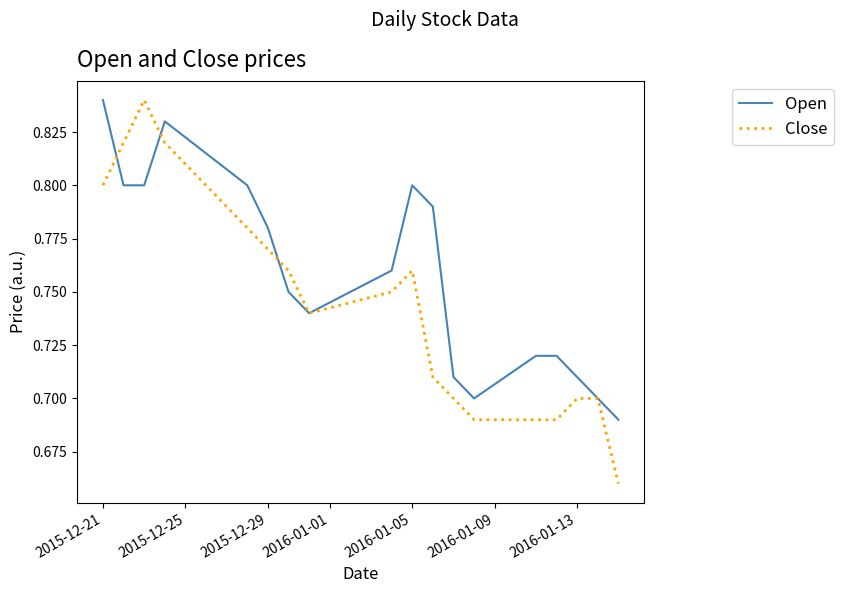

List the series in order of their overall mean, lowest first.

Close, Open